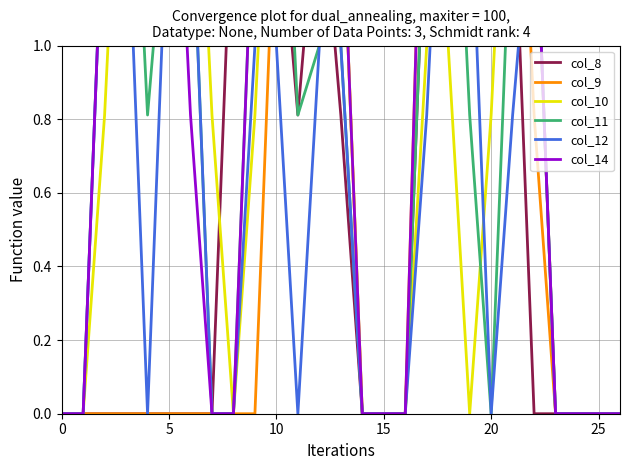

Between 12 and 15, which series saw the biggest shift?

col_9